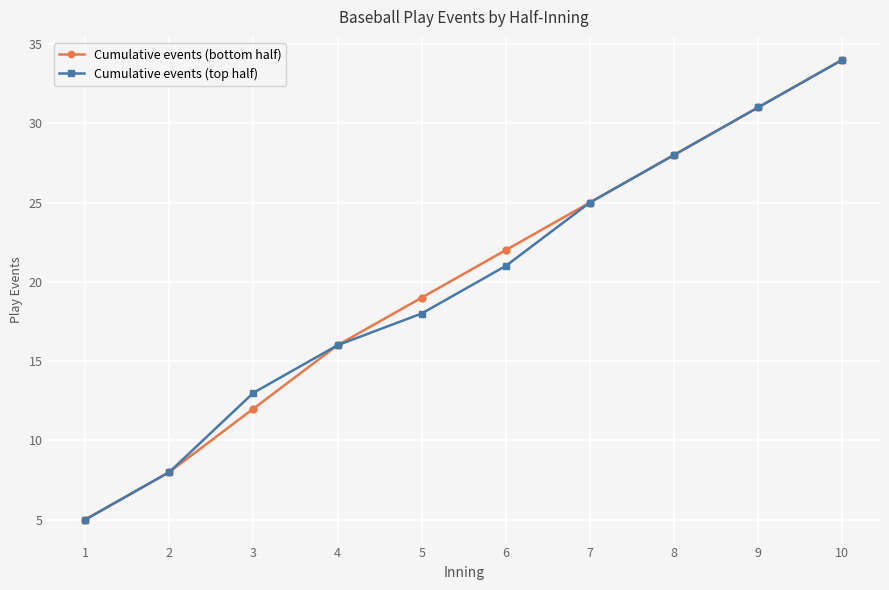

Reading left to right, list all the values displayed in this chart.

Cumulative events (bottom half): 1=5	2=8	3=12	4=16	5=19	6=22	7=25	8=28	9=31	10=34
Cumulative events (top half): 1=5	2=8	3=13	4=16	5=18	6=21	7=25	8=28	9=31	10=34